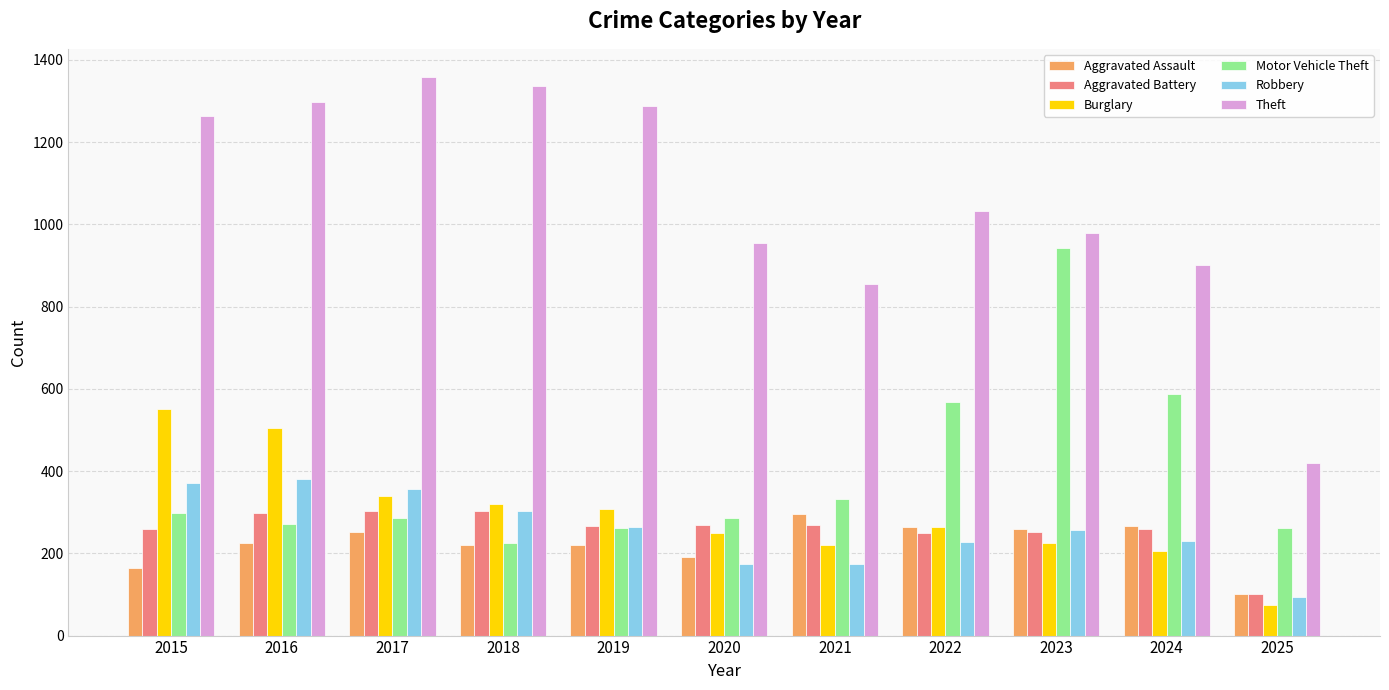

Which category has the lowest value in the Robbery series?

2025